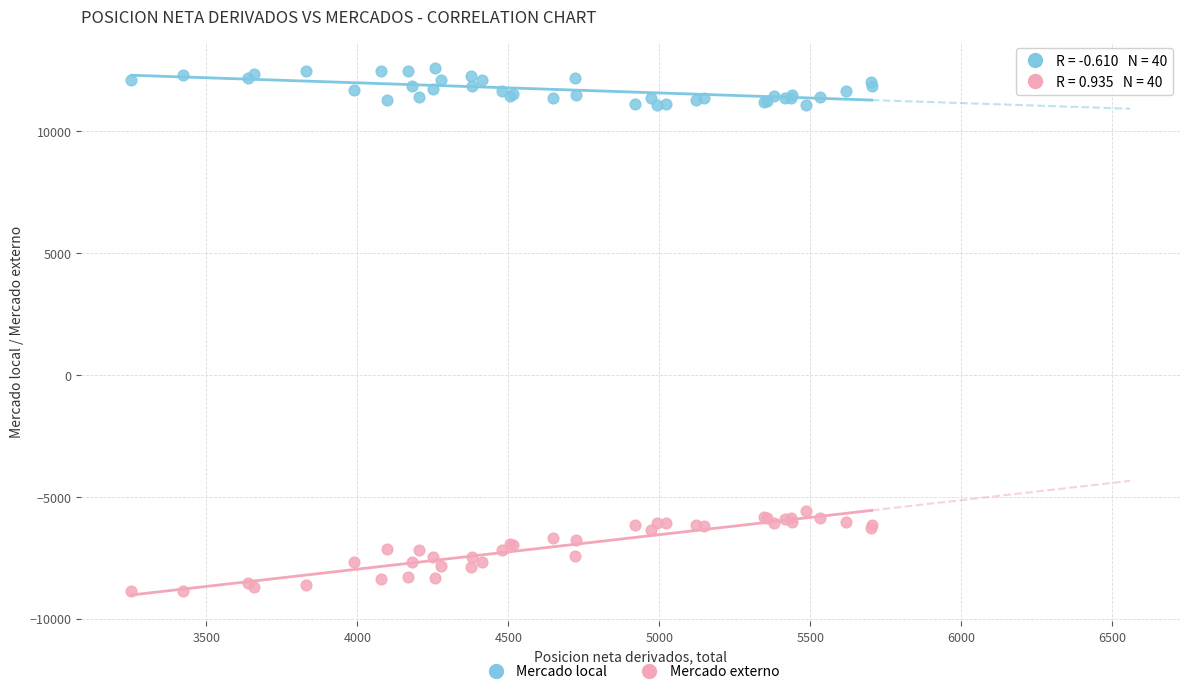

What is the X range (max minus min) for the scatter plot?

2452